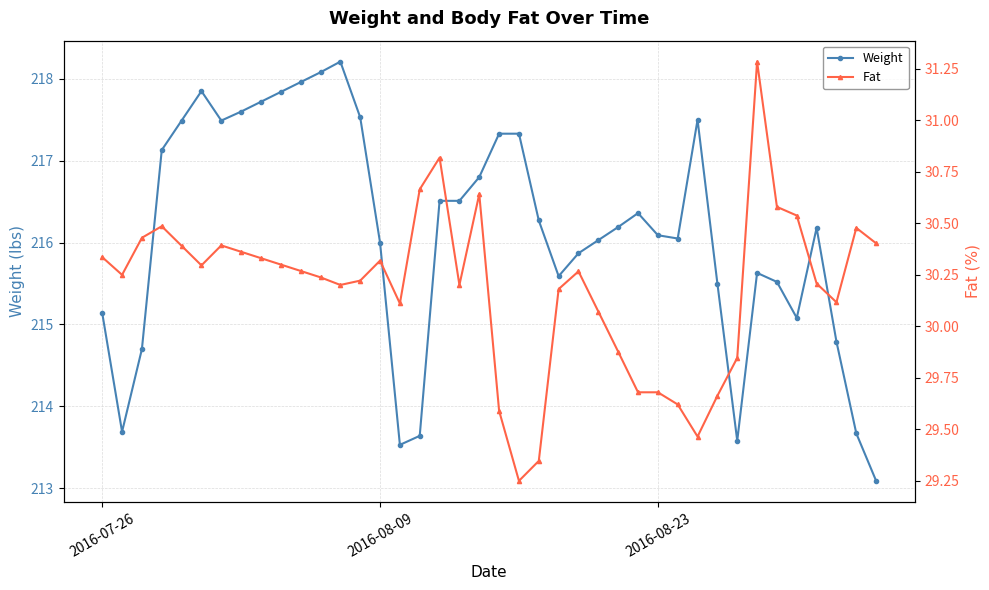

True or false: Weight and Fat intersect in this chart.

False